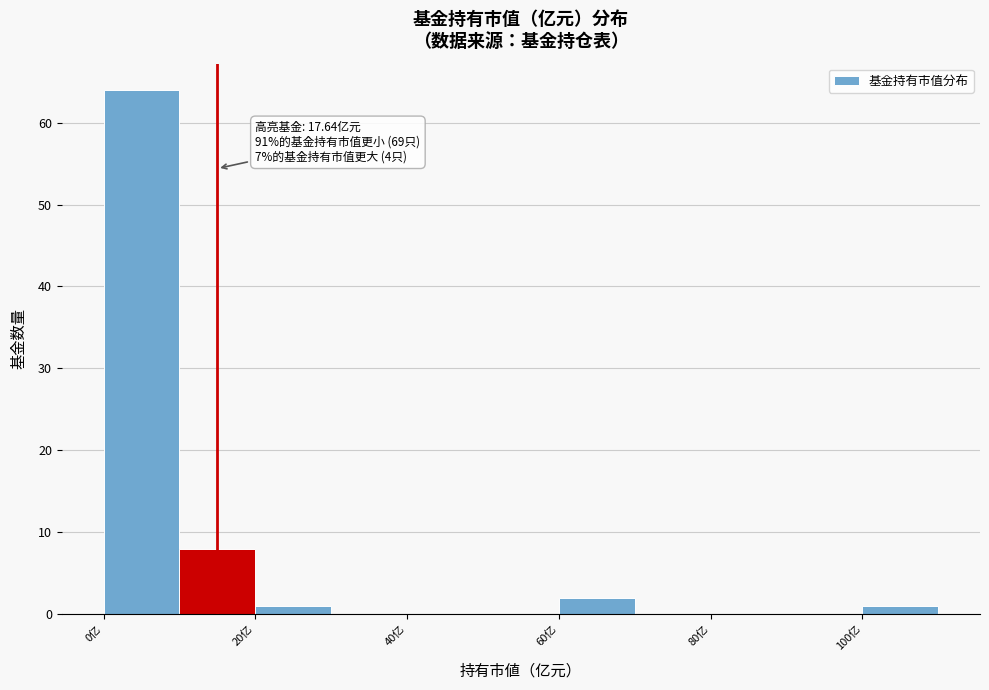

Over which range of the x-axis is the bar tallest?

0 to 10